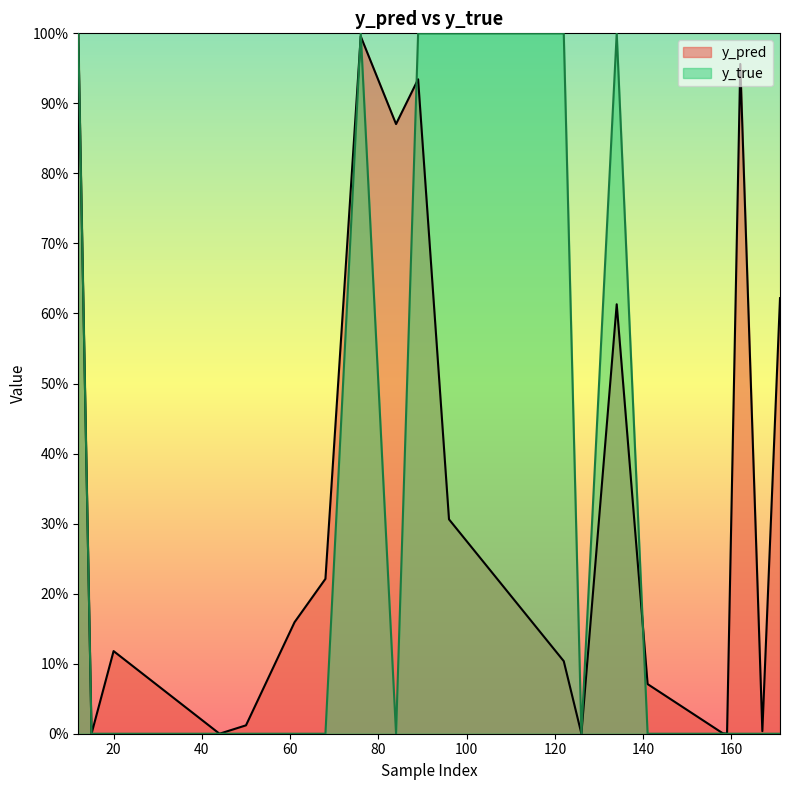

Does the chart display data point markers on the line(s)?

No